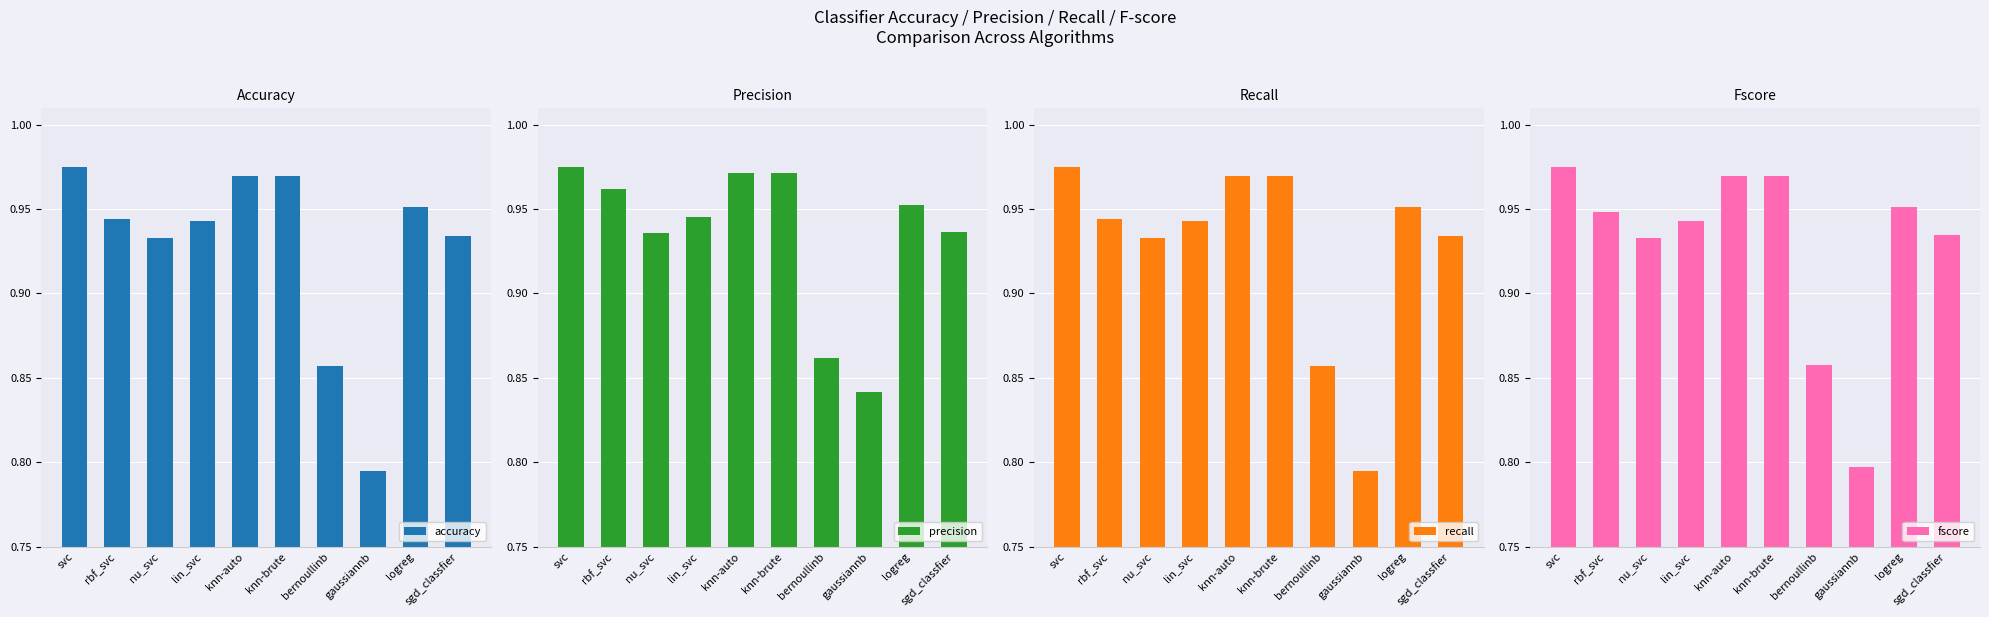

What is the greatest value displayed?

1.0